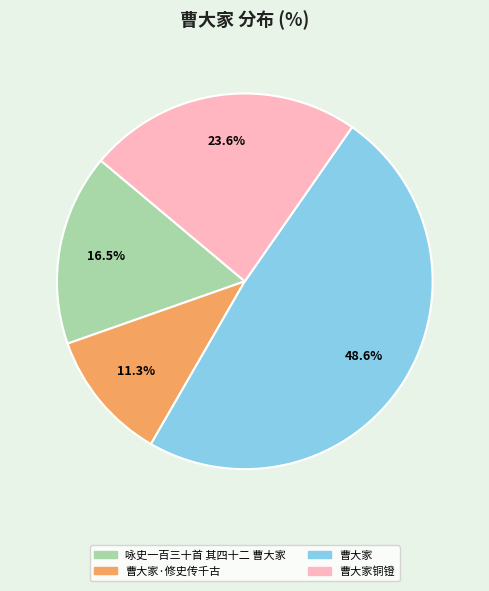

Is there any slice that represents more than half of the pie?

No